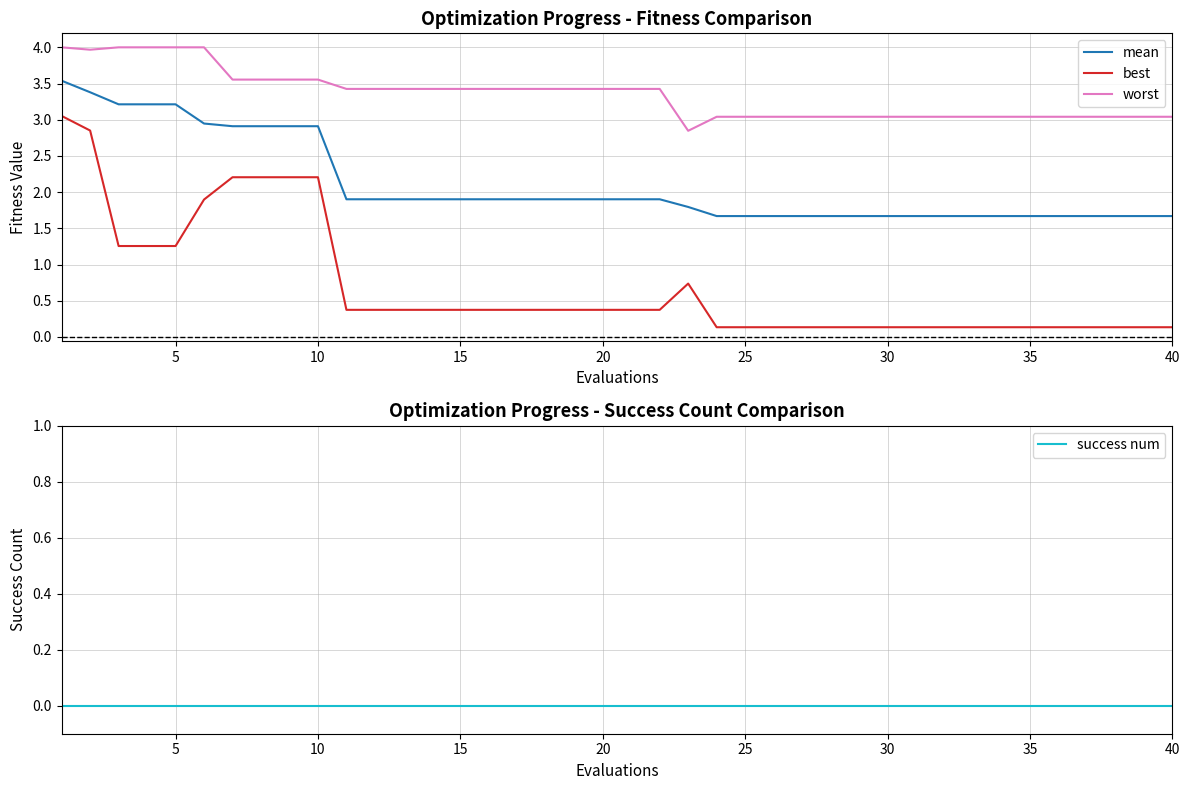

List the series in order of their overall mean, lowest first.

success num, best, mean, worst